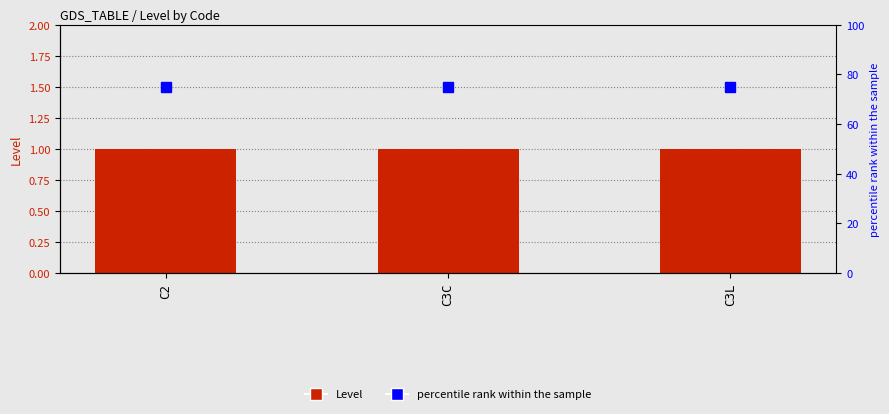

Between C3L and C3C, which is larger?

C3L